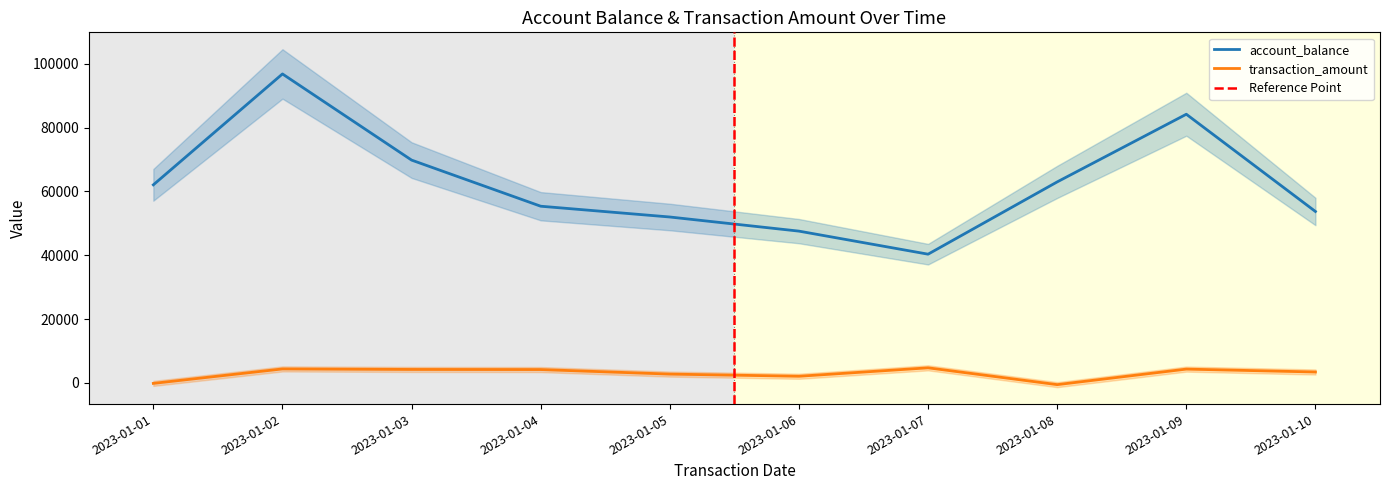

True or false: transaction_amount has more than 0 interior local peaks.

True